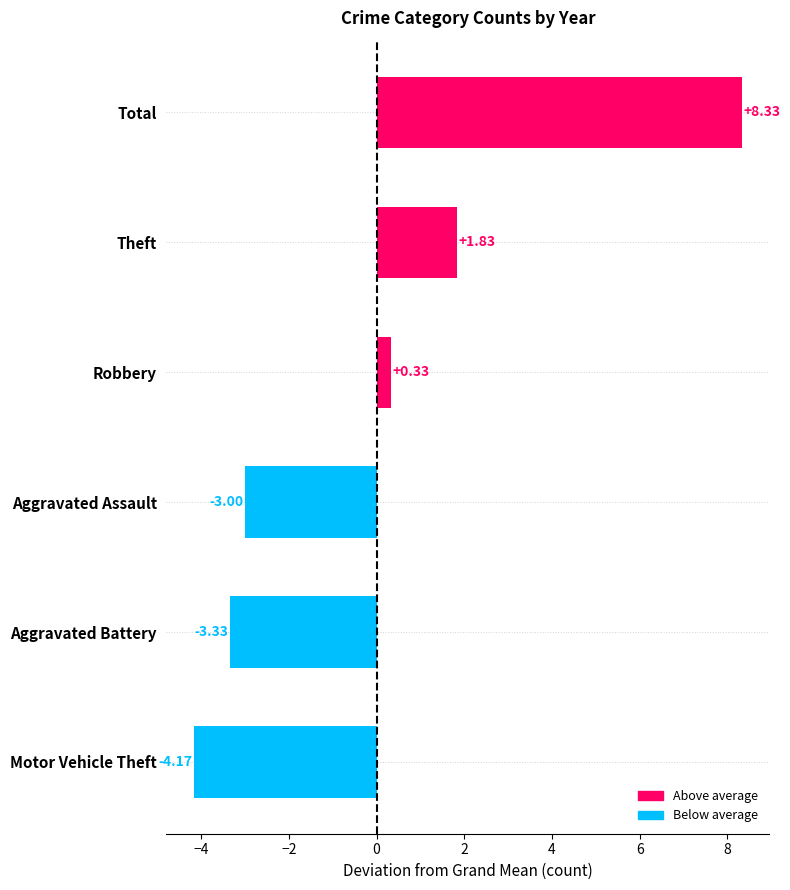

Which has a higher value, Theft or Robbery?

Theft